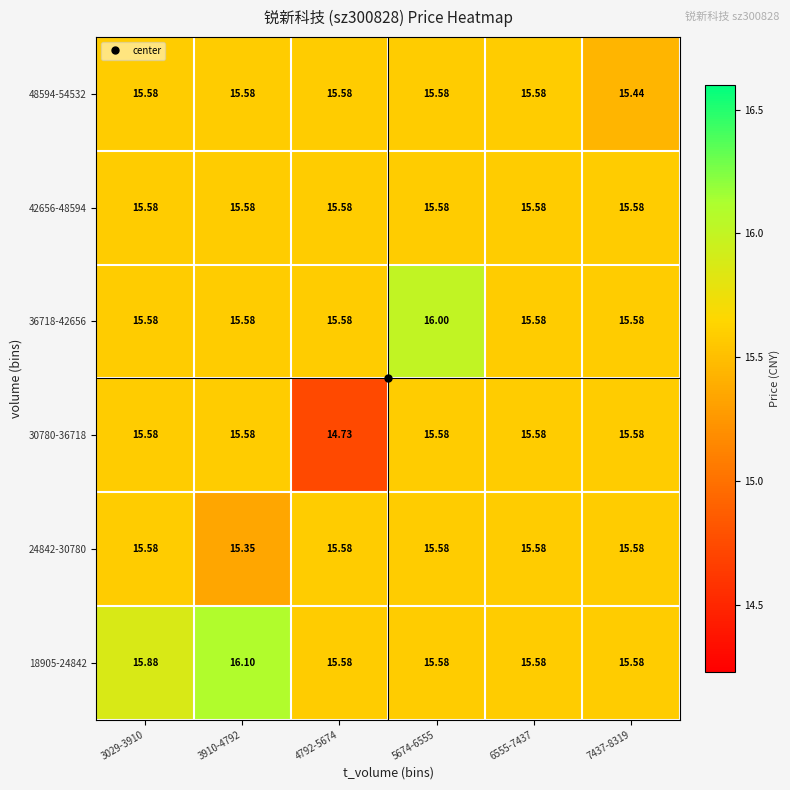

What is the total value across all series at 6555-7437?

93.5